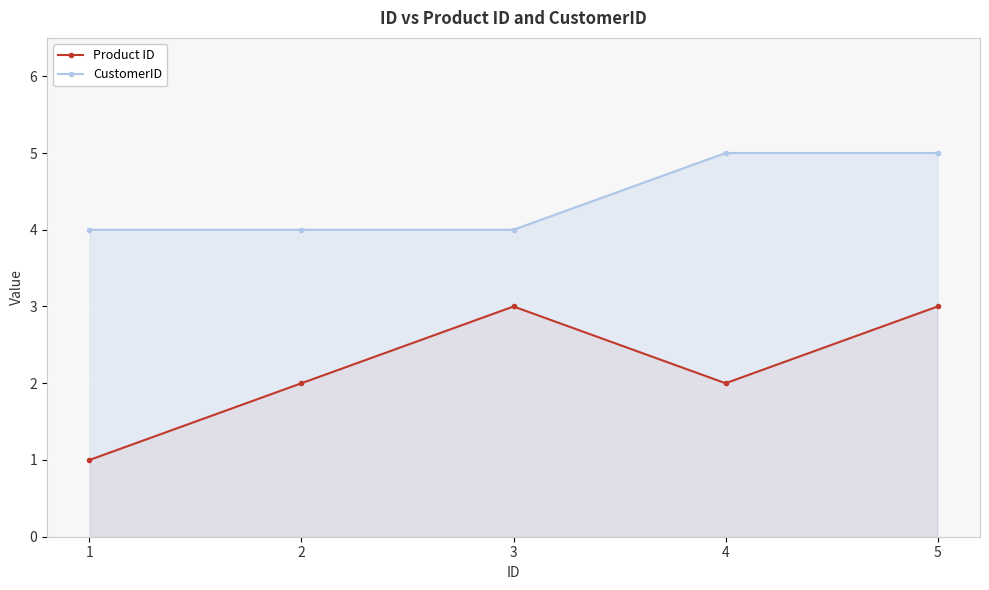

Between 3 and 4, which series saw the biggest shift?

Product ID